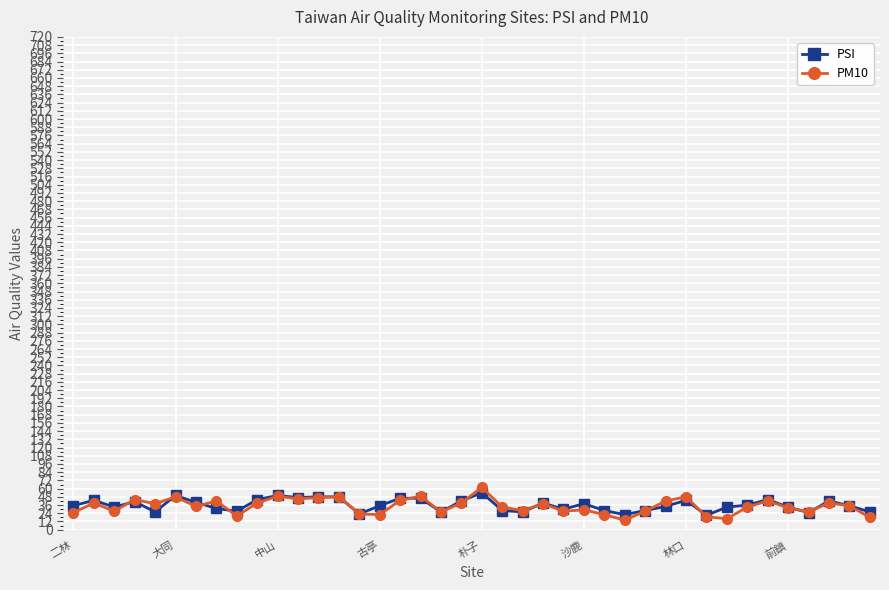

True or false: PSI has more than 1 interior local peaks.

True